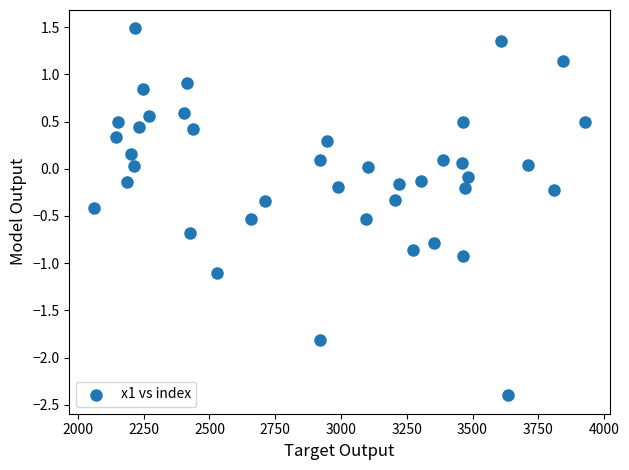

What is the range of Y values (max minus min)?

3.9